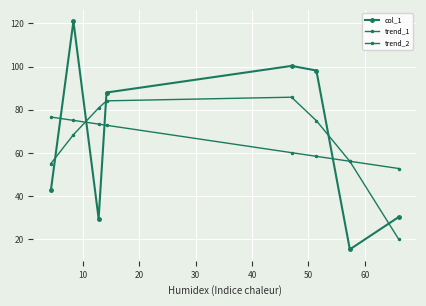

How many lines are shown in the chart?

3